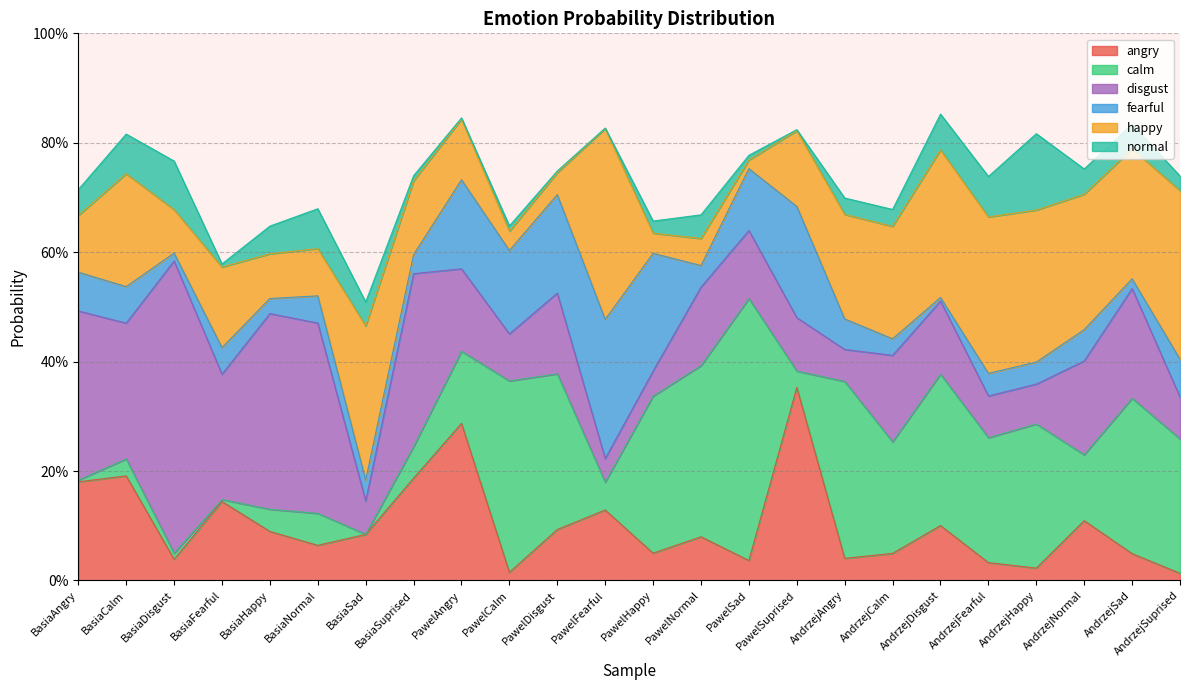

True or false: fearful and calm cross at least once.

True